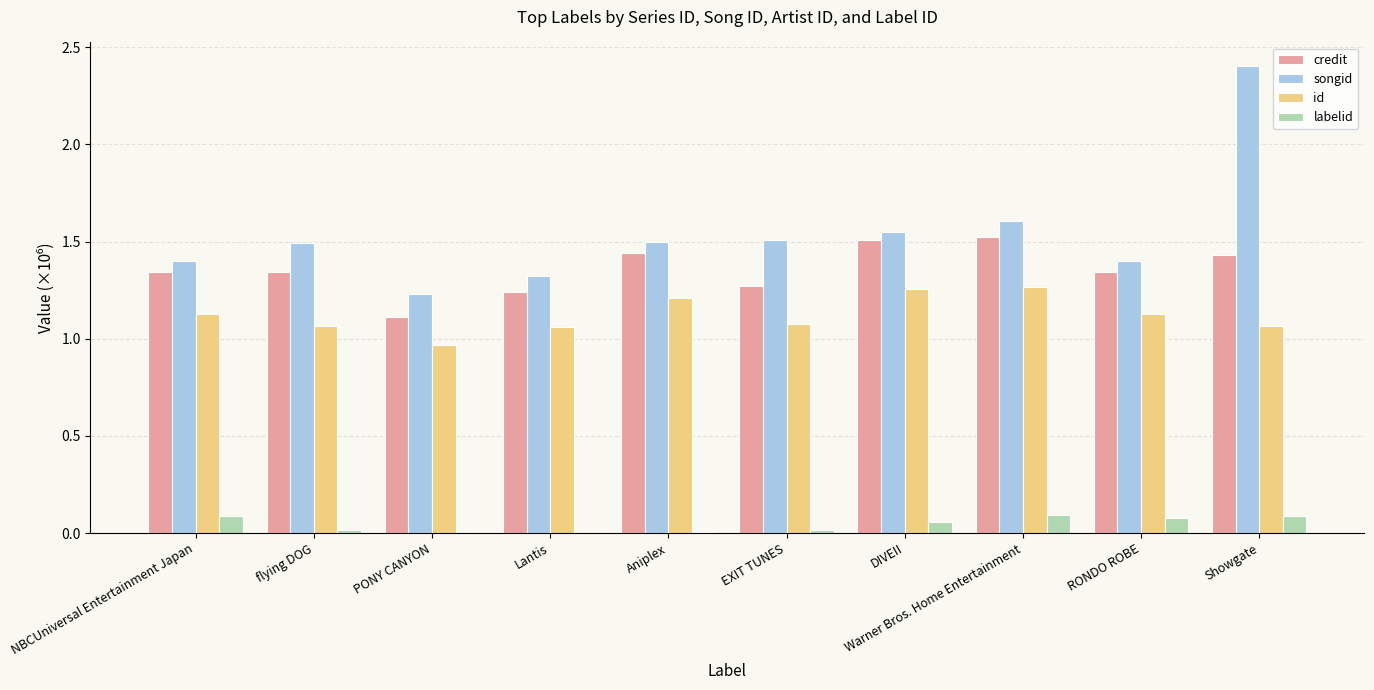

Is it true that id equals 0.4 at Showgate?

False